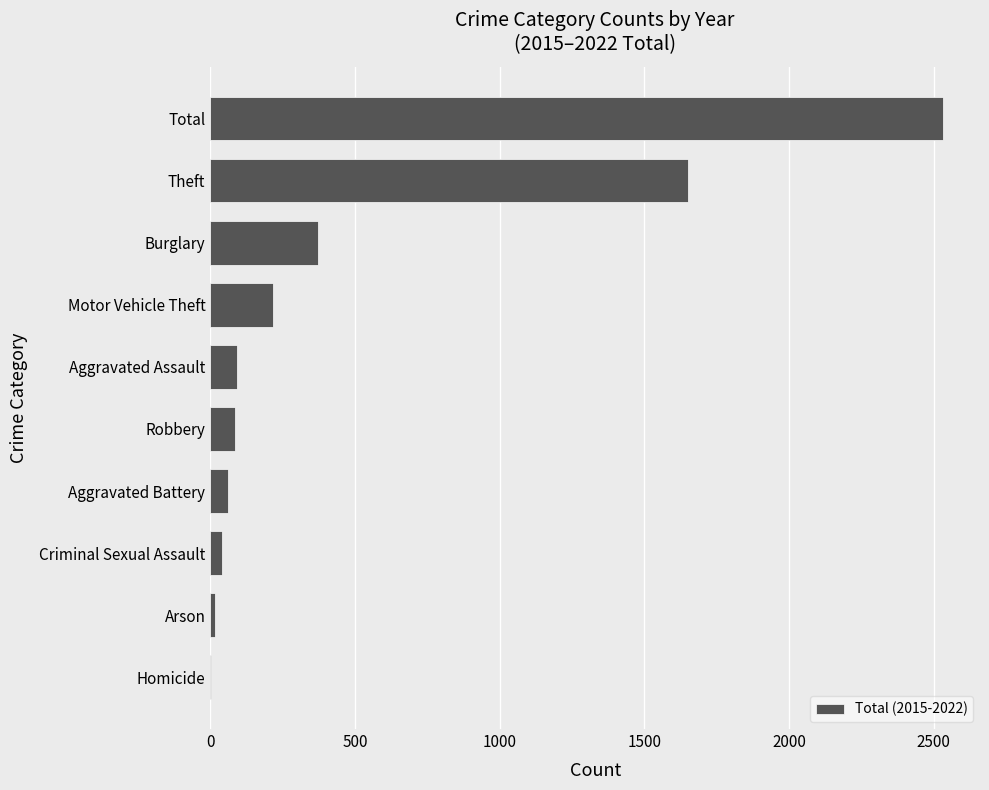

Which has a higher value, Robbery or Total?

Total